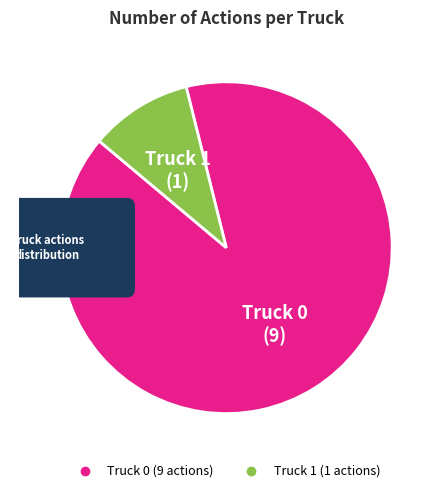

To the nearest percent, what is the combined percentage of Truck 0 and Truck 1?

100%